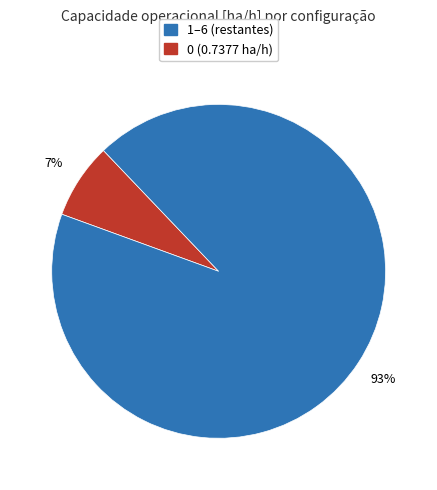

Is there any slice that represents more than half of the pie?

Yes